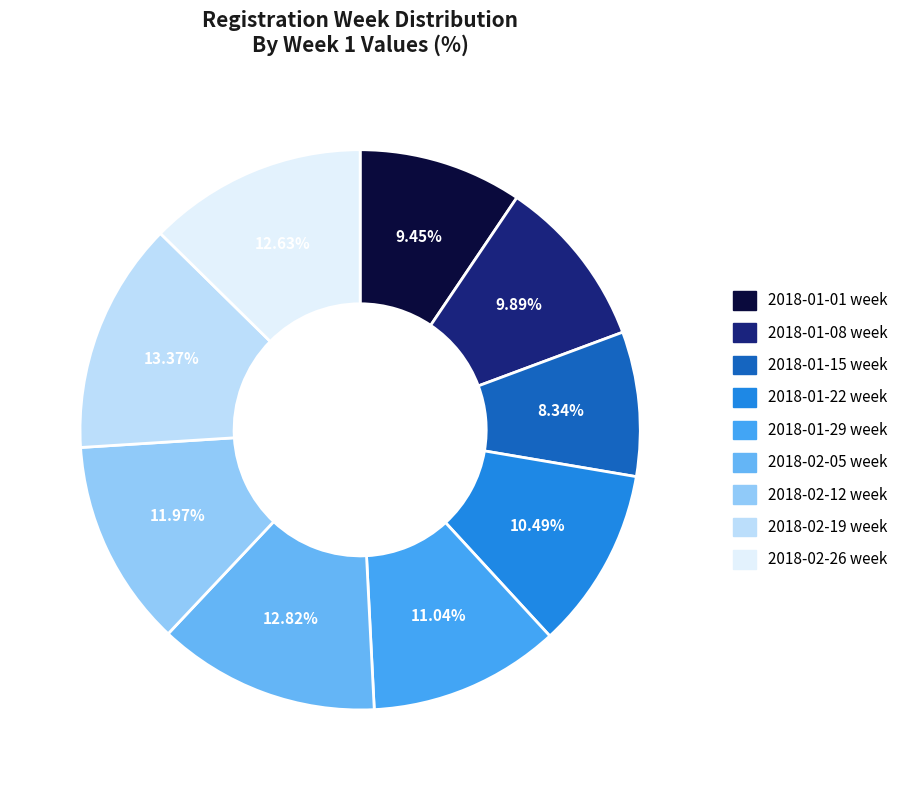

Rank the categories by value from highest to lowest.

2018-02-19 TO 2018-02-25, 2018-02-05 TO 2018-02-11, 2018-02-26 TO 2018-03-04, 2018-02-12 TO 2018-02-18, 2018-01-29 TO 2018-02-04, 2018-01-22 TO 2018-01-28, 2018-01-08 TO 2018-01-14, 2018-01-01 TO 2018-01-07, 2018-01-15 TO 2018-01-21